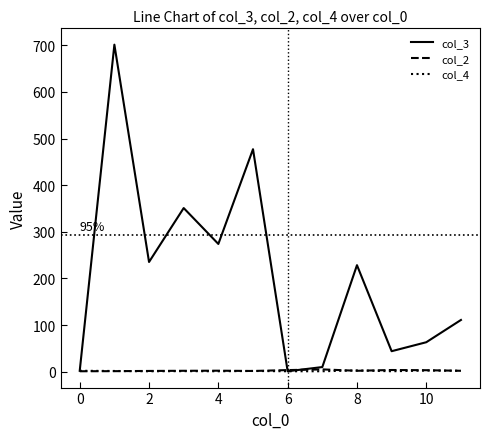

Which series has the widest spread of values?

col_3